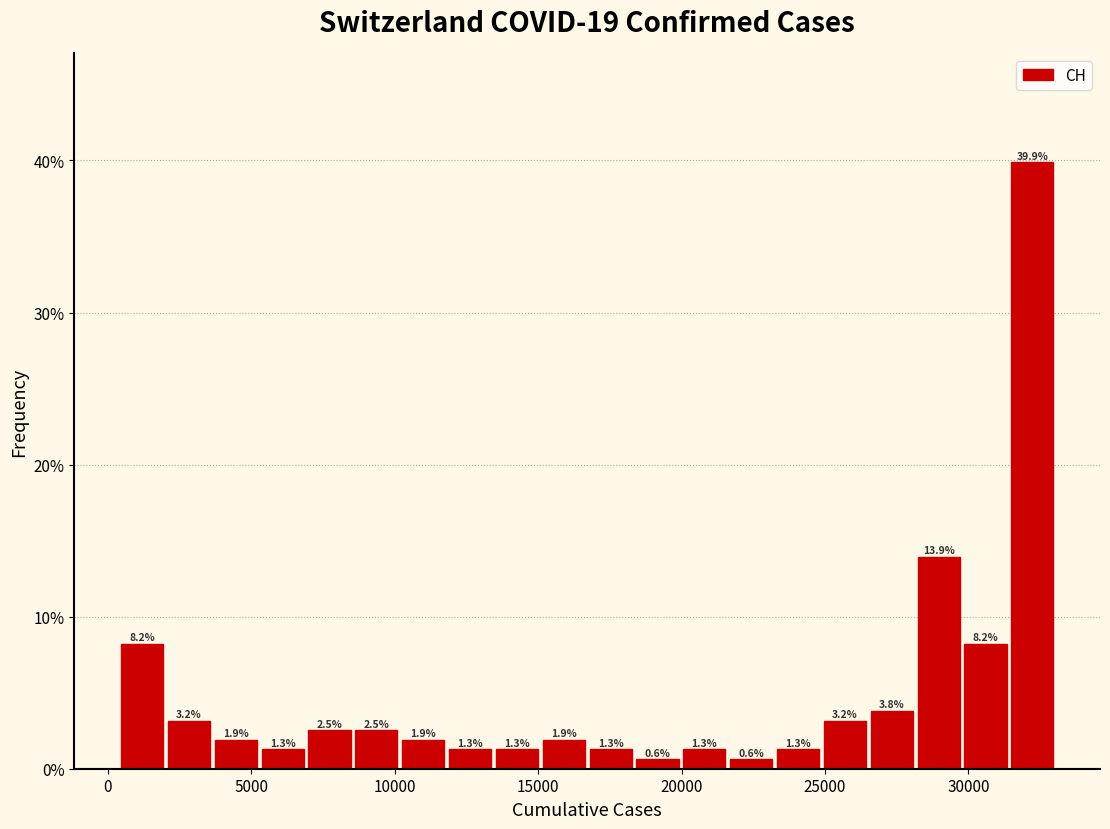

Around what value on the x-axis is the tallest bar? Give the approximate position of its centre, as read against the axis.

32000